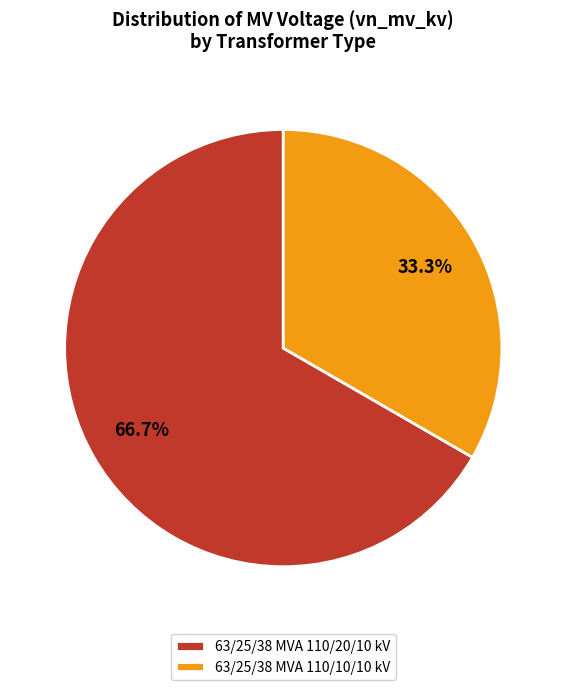

Do 63/25/38 MVA 110/10/10 kV and 63/25/38 MVA 110/20/10 kV together represent more than half of the pie?

Yes